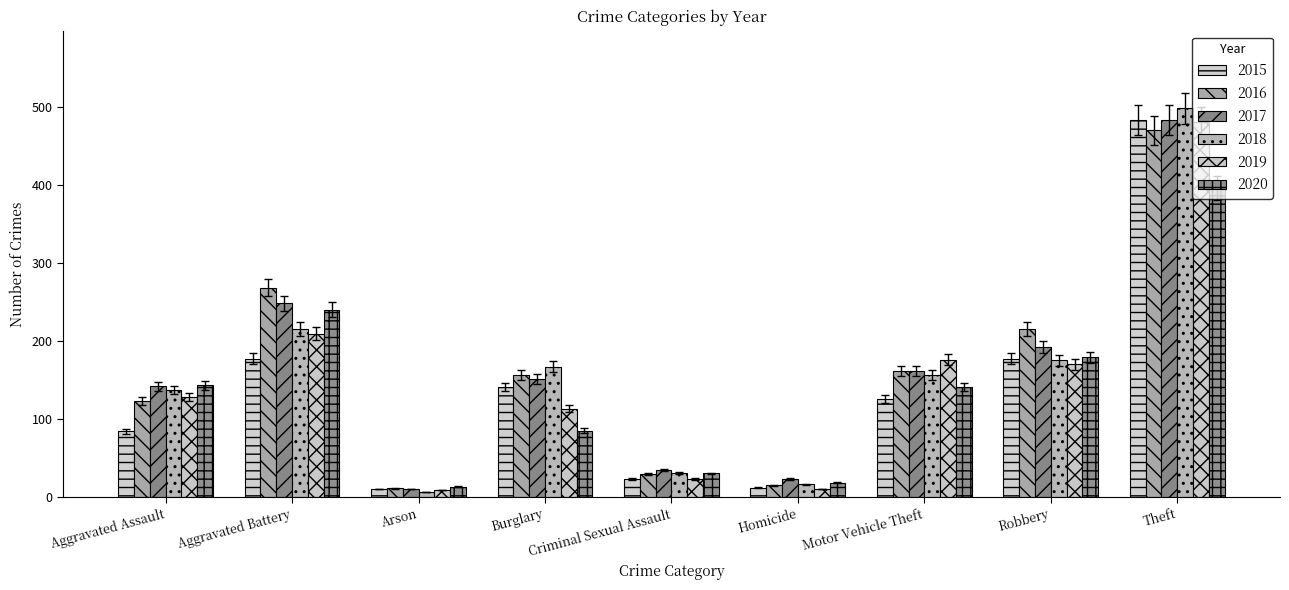

How many data points in 2016 are less than 156?

4